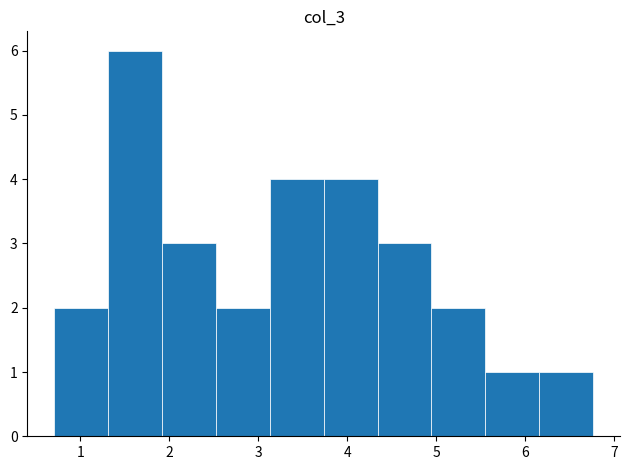

Reading left to right, list every bar in this chart as the range it spans on the x-axis followed by its height. Neither the bar edges nor the heights are printed on the chart, so give them approximately, as read against the axes.

0.7 to 1.3: 2
1.3 to 1.9: 6
1.9 to 2.5: 3
2.5 to 3.1: 2
3.1 to 3.7: 4
3.7 to 4.3: 4
4.3 to 4.9: 3
4.9 to 5.6: 2
5.6 to 6.2: 1
6.2 to 6.8: 1